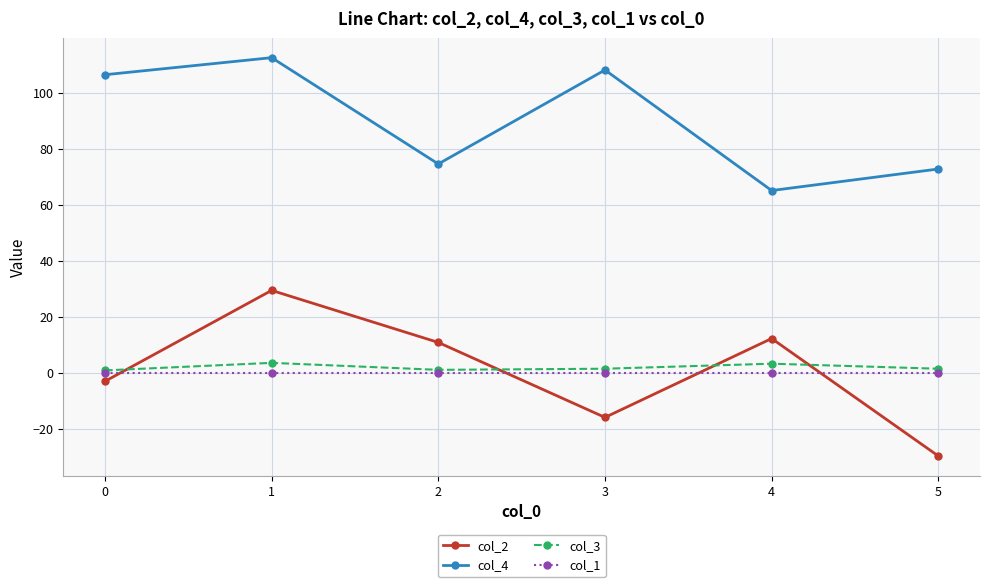

What is the minimum value shown in the chart?

-29.7